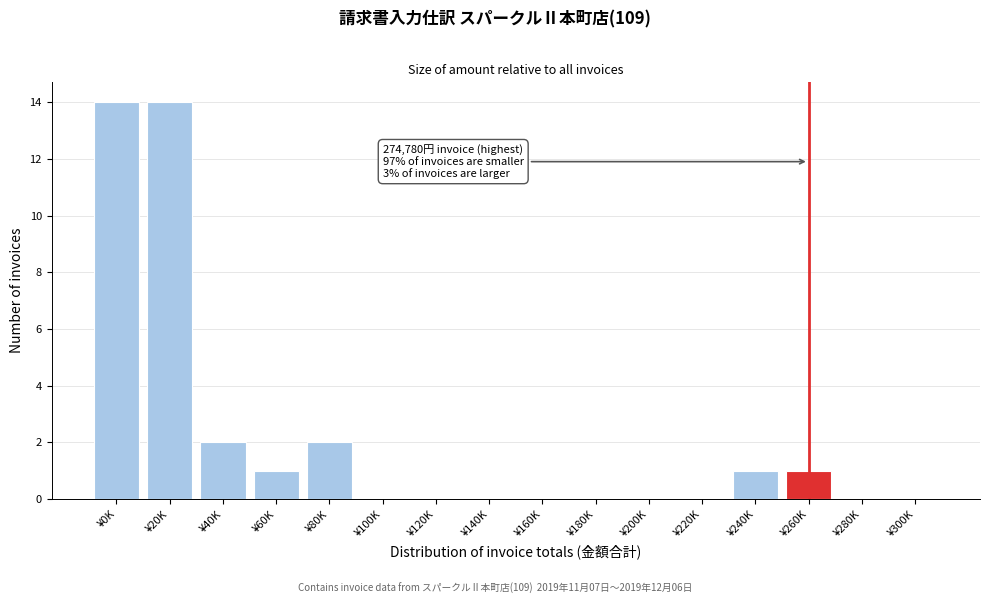

Reading right to left, extract all data points from this chart.

¥300K=0	¥280K=0	¥260K=1	¥240K=1	¥220K=0	¥200K=0	¥180K=0	¥160K=0	¥140K=0	¥120K=0	¥100K=0	¥80K=2	¥60K=1	¥40K=2	¥20K=14	¥0K=14